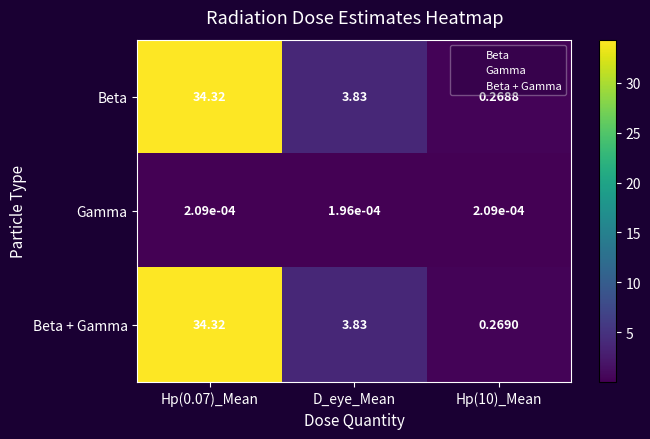

Which series has the largest total across all categories?

Beta + Gamma